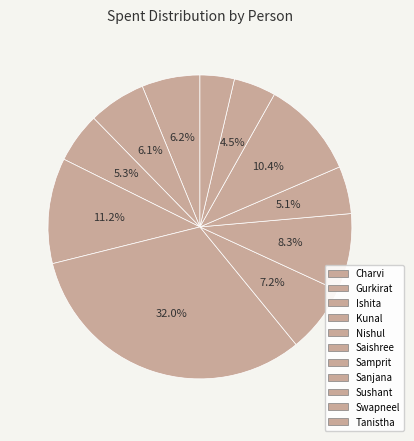

How many segments does this pie chart have?

11